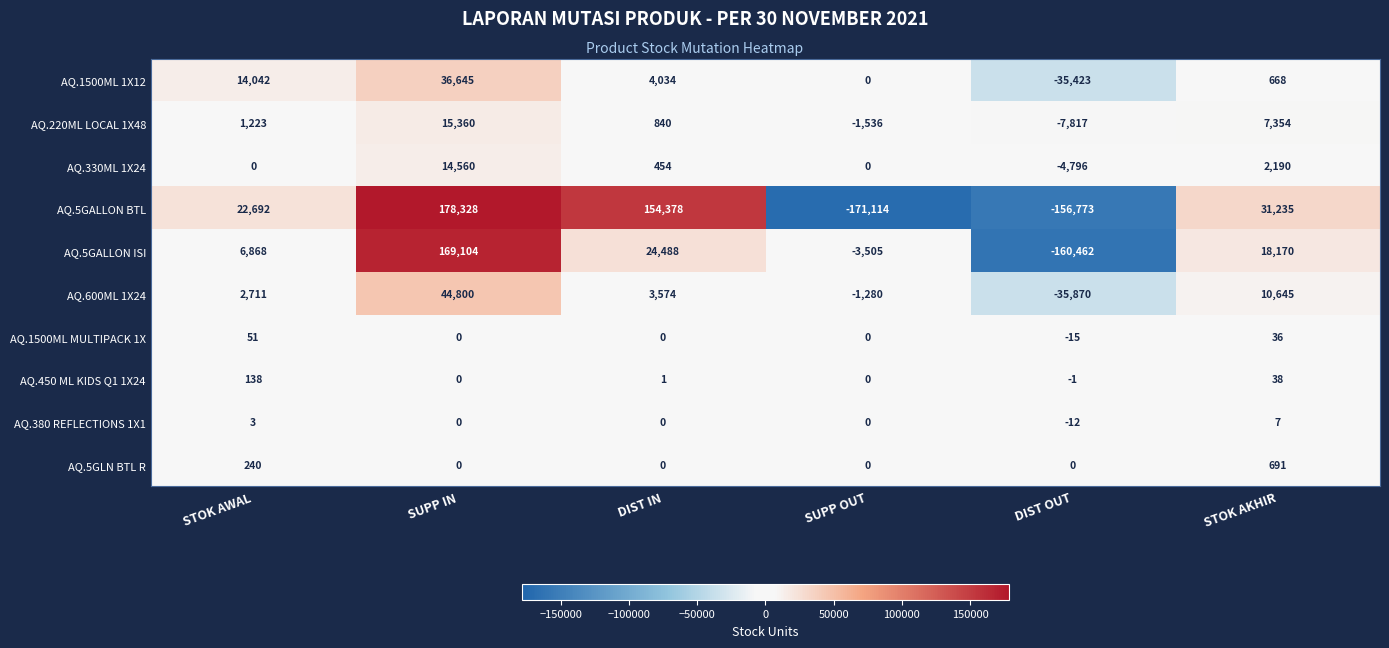

What is the smallest value displayed?

-171114